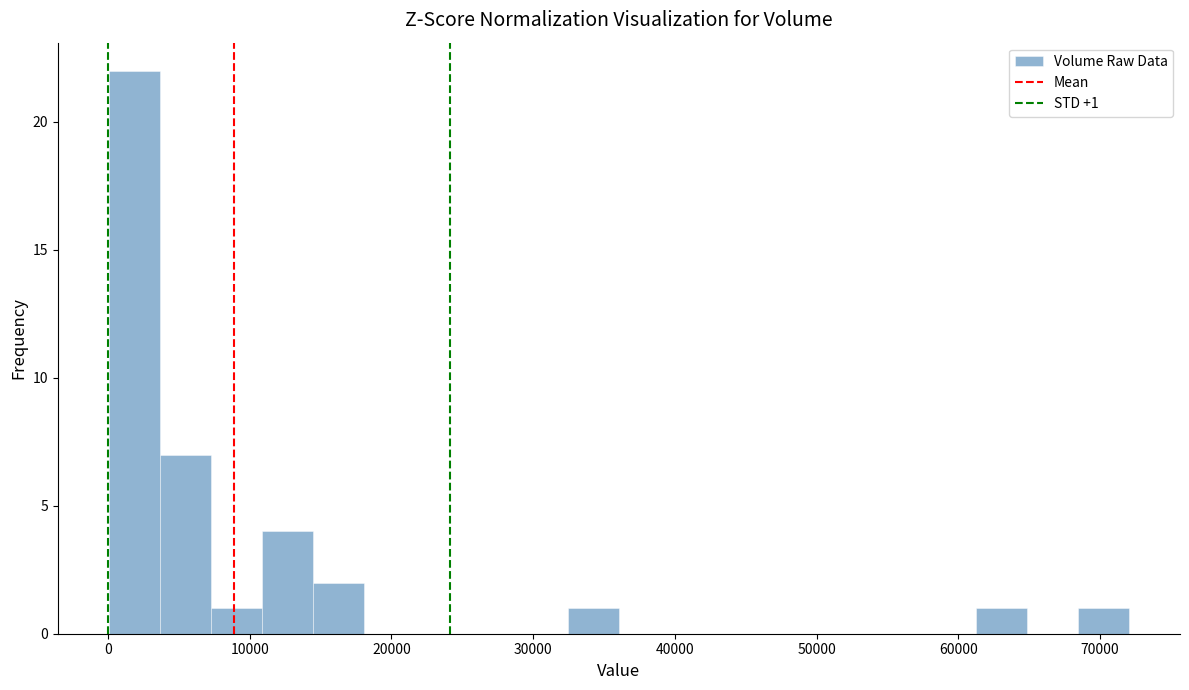

Read against the x-axis, roughly where is the centre of the tallest bar?

2000